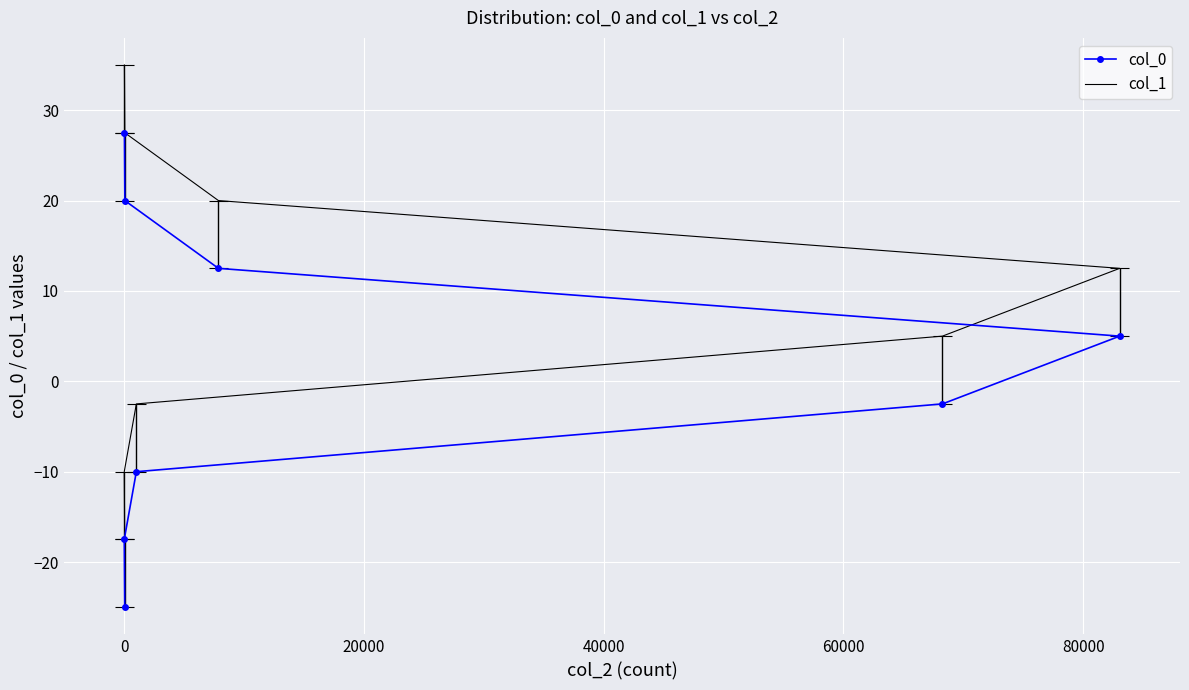

True or false: col_0 and col_1 cross at least once.

False